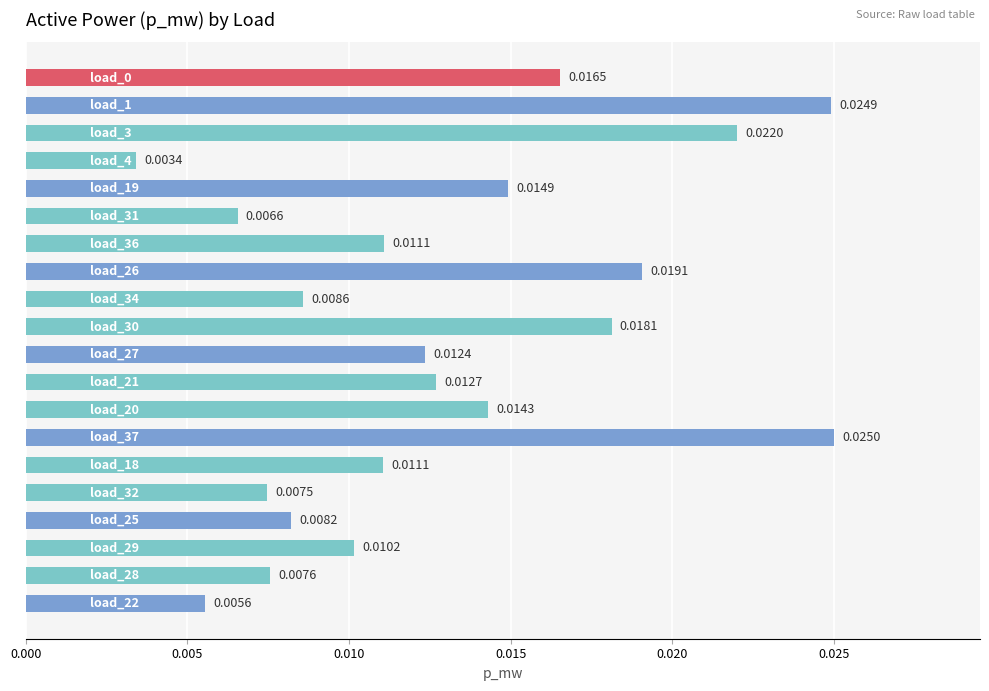

What is the sum of all values?

0.3